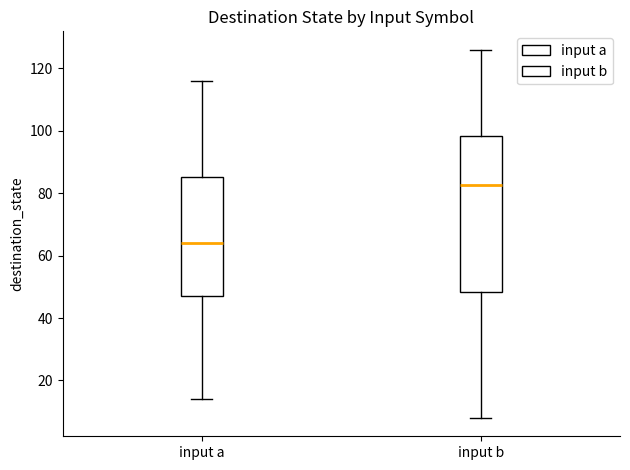

Which box's median line is the highest?

input b